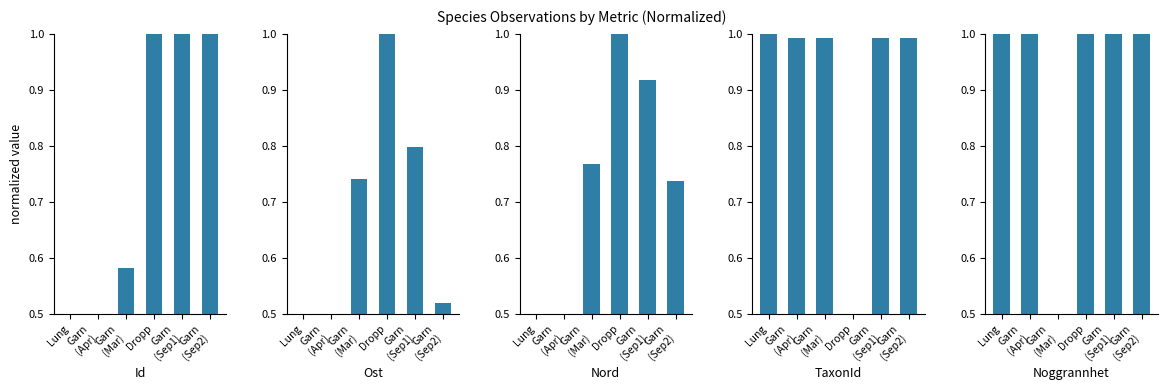

The value of Noggrannhet at Garn
(Sep1) is 1.0. True or false?

True